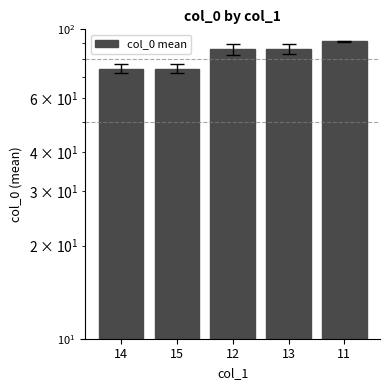

What is the label of the 2nd bar from the left?

15